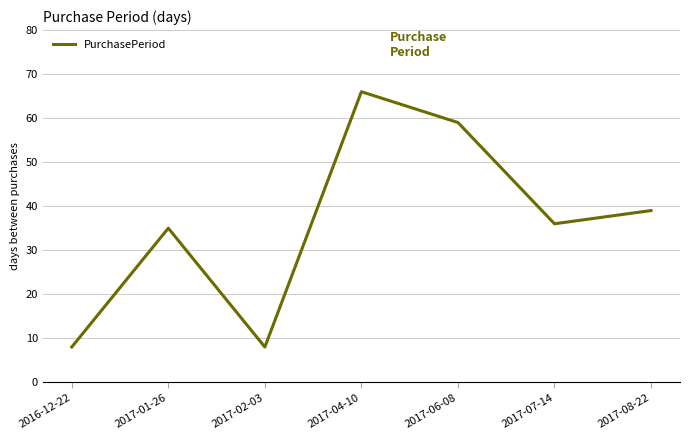

What is the ratio of the value at 2017-08-22 to the value at 2017-02-03?

4.9